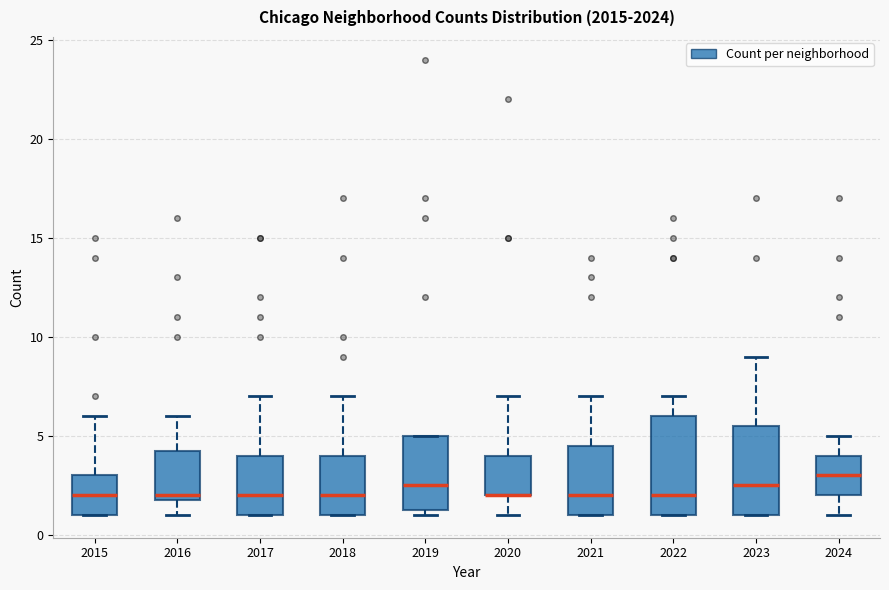

Where does the upper whisker of the box at x = 2018 end on the y-axis? The values are not printed on the chart, so give them approximately, as read against the axis.

7.0